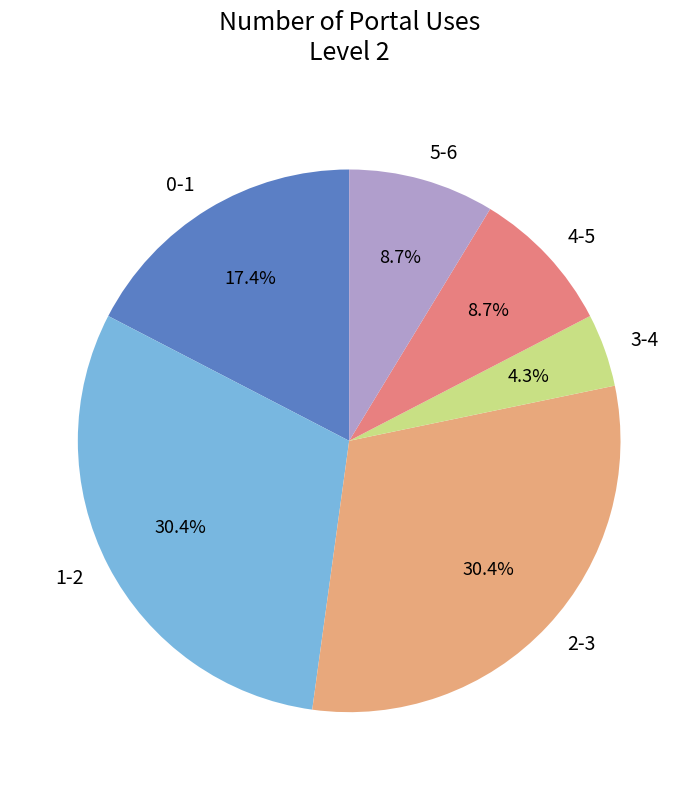

Does any single category account for the majority?

No